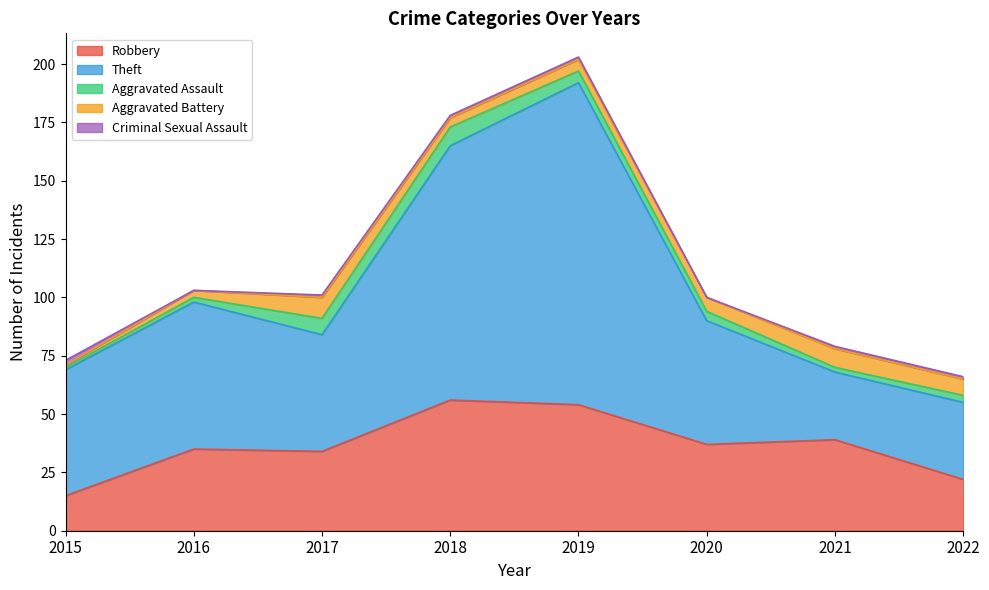

What is the average value of the Criminal Sexual Assault series?

1